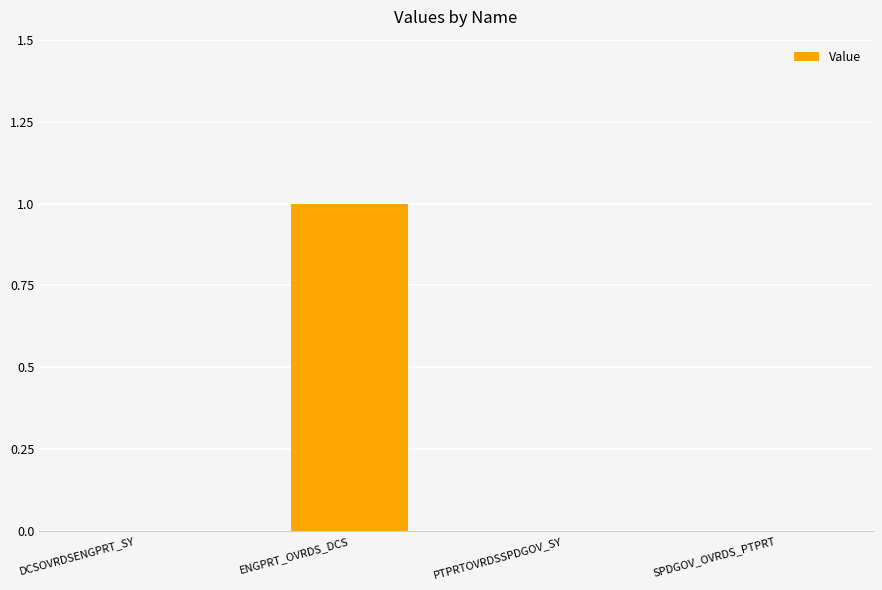

Reading right to left, list all the values displayed in this chart.

0	0	1	0